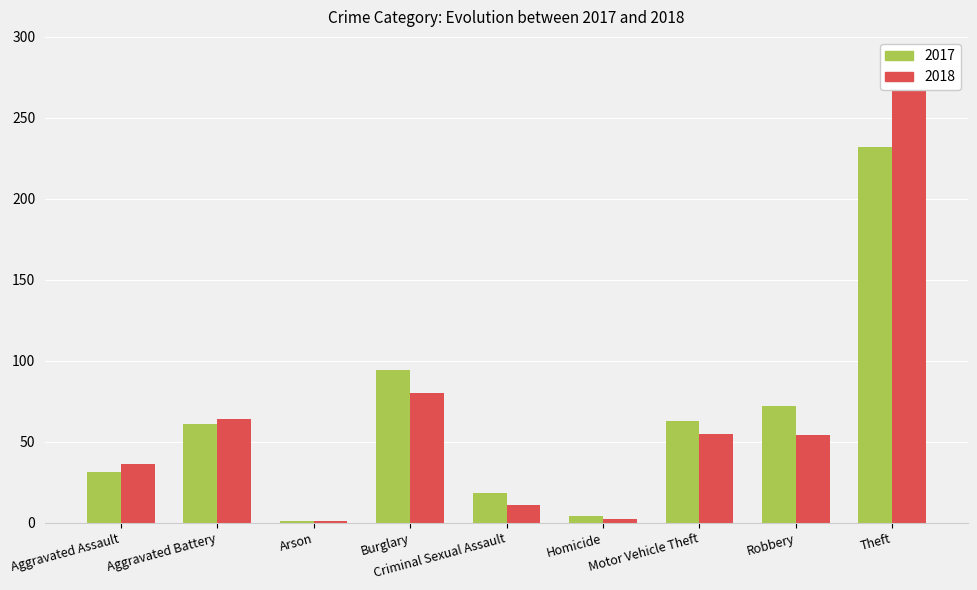

Rank the categories by 2018 value from lowest to highest.

Arson, Homicide, Criminal Sexual Assault, Aggravated Assault, Robbery, Motor Vehicle Theft, Aggravated Battery, Burglary, Theft